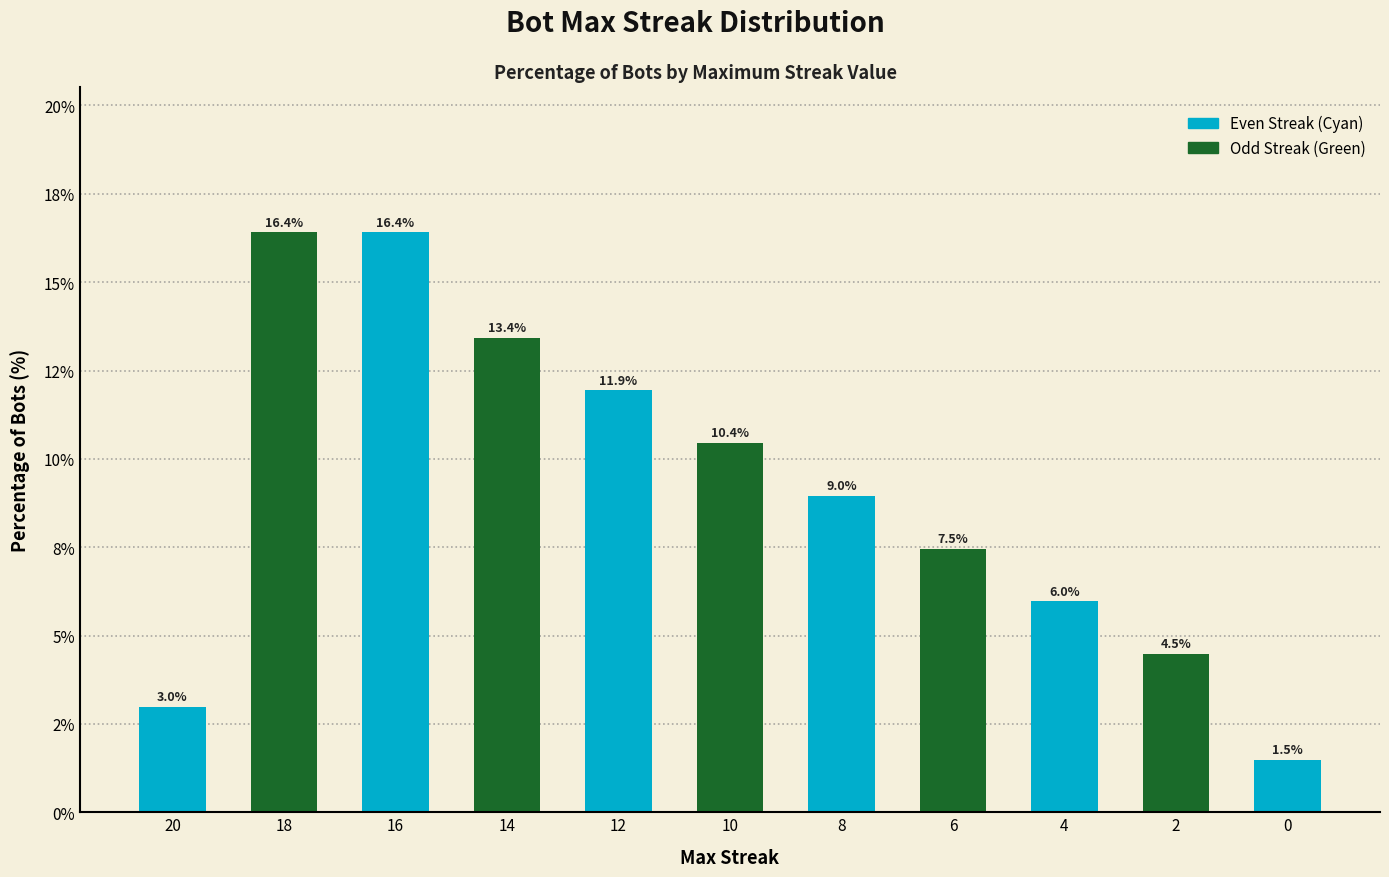

Are the bars horizontal?

No